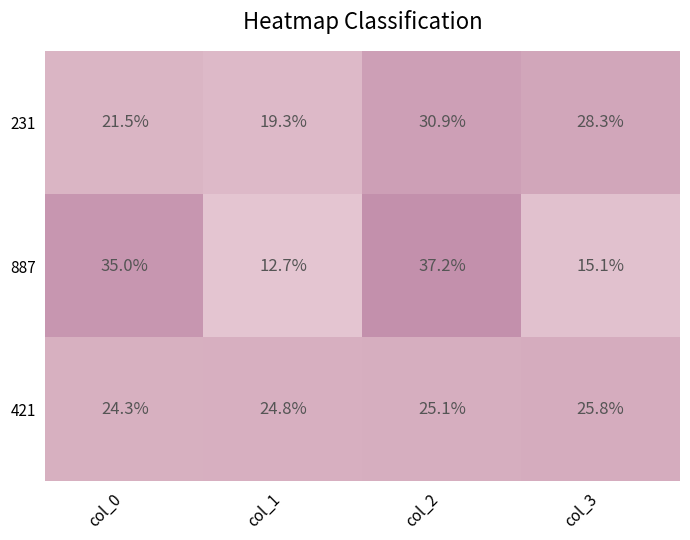

What is the smallest value displayed?

12.7